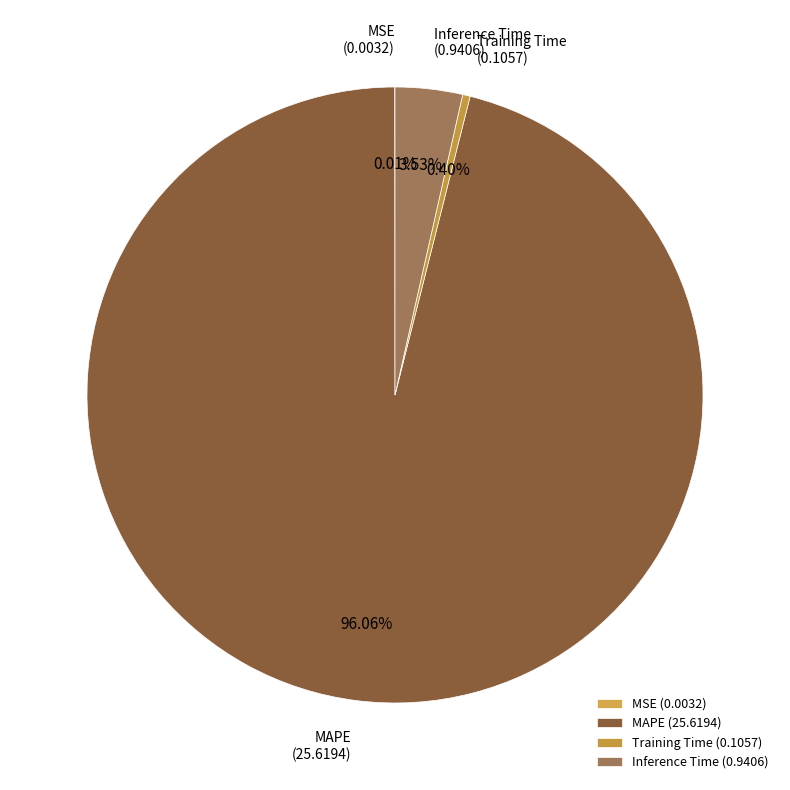

Which slice represents more than half of the pie?

MAPE (25.6194)